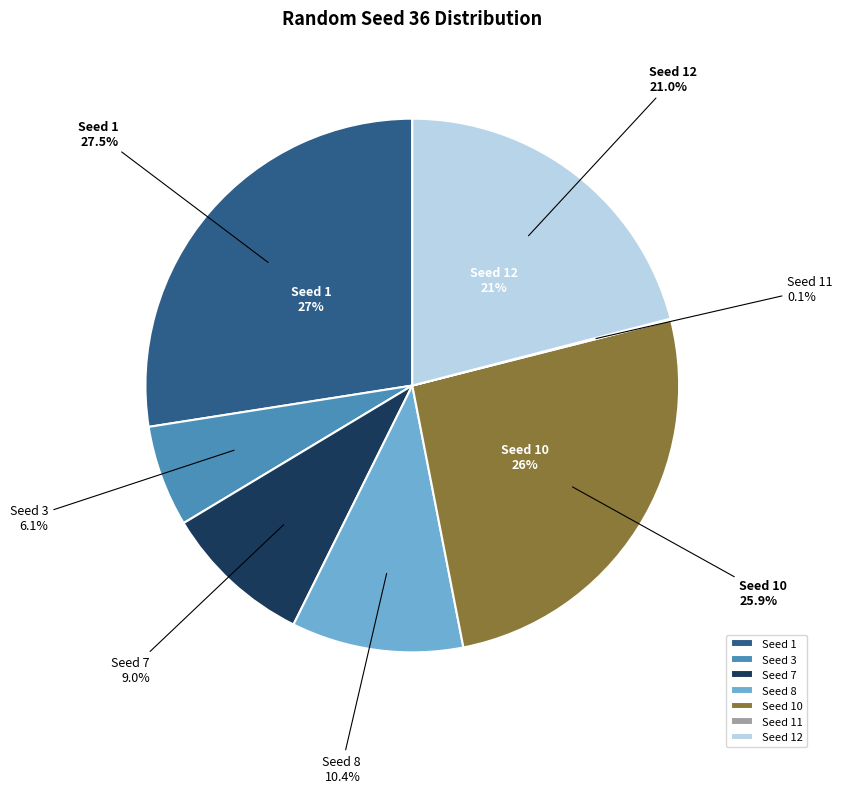

Count the number of slices in the pie.

7